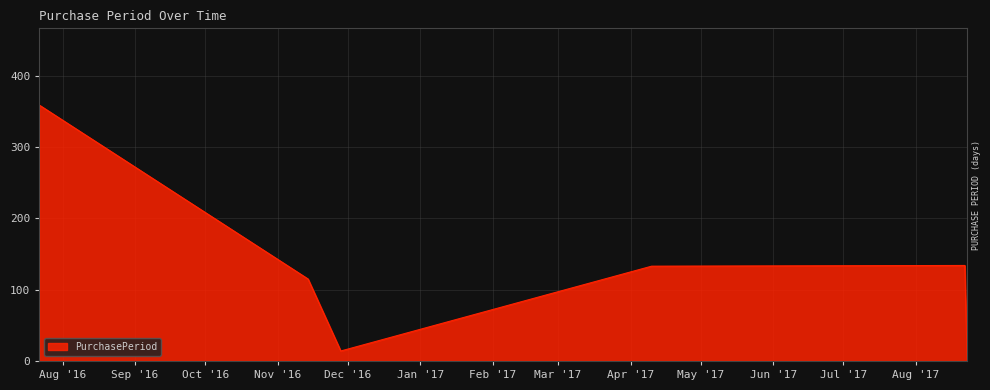

True or false: the data has more than 2 interior local peaks.

False